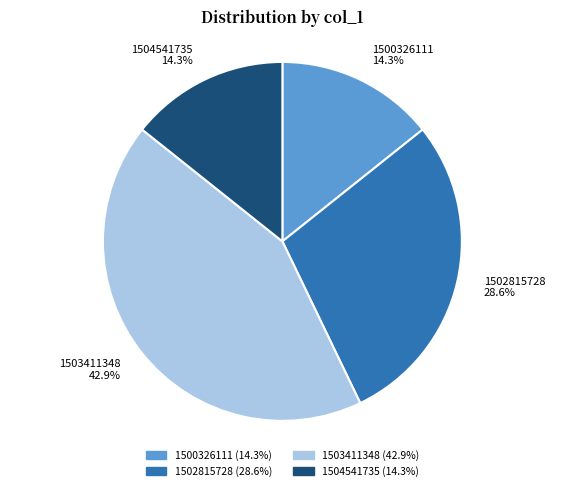

Count the number of slices in the pie.

4